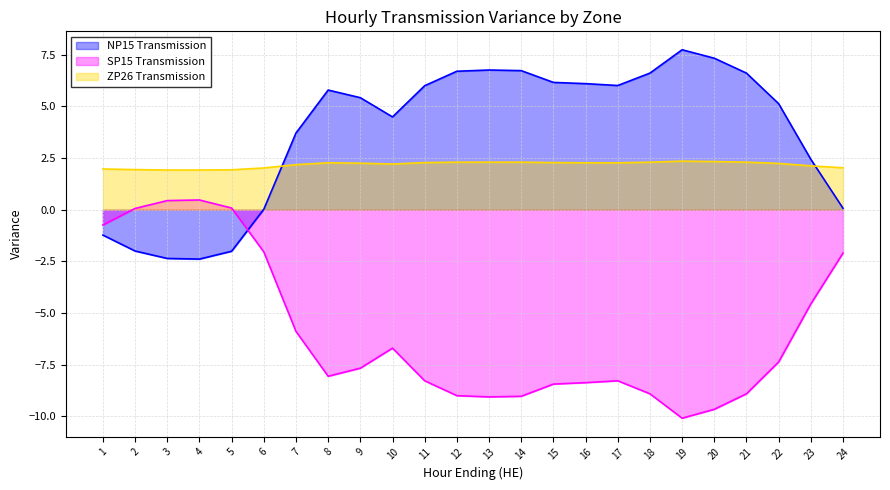

How many intersections are there between NP15 Transmission and SP15 Transmission?

1